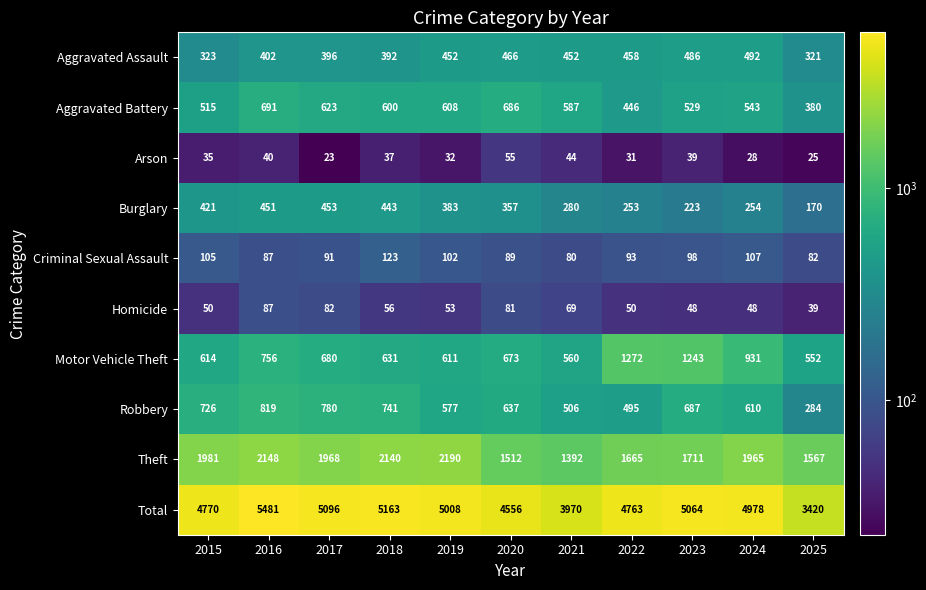

What is the lowest value of the Homicide series?

39